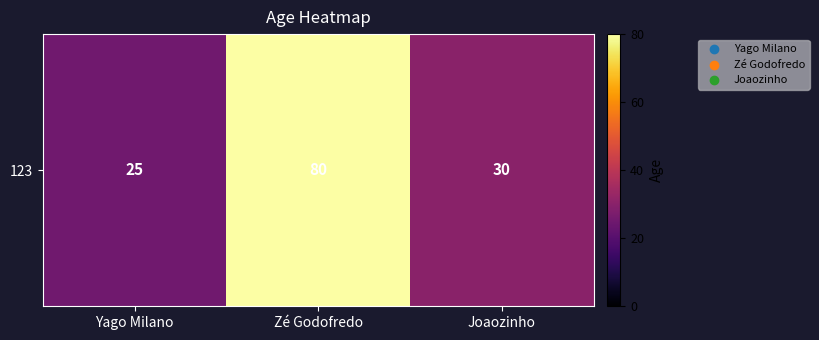

Reading left to right, transcribe all the data shown in this chart.

25	80	30